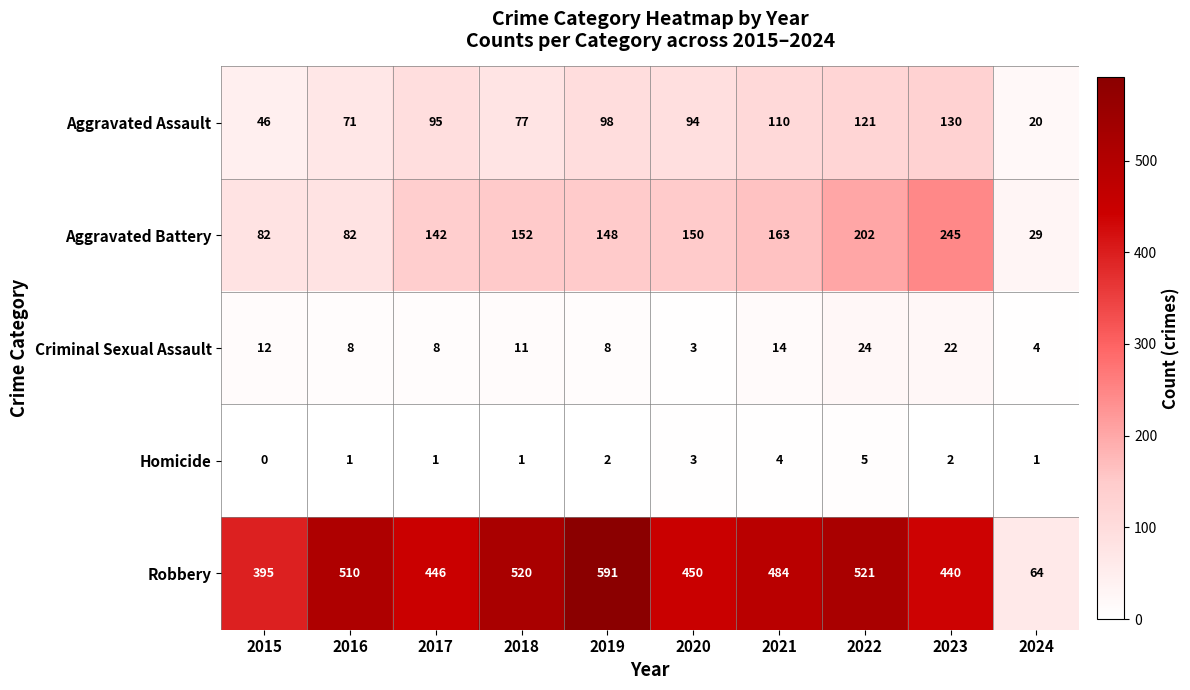

List the series in order of their peak value, highest first.

Robbery, Aggravated Battery, Aggravated Assault, Criminal Sexual Assault, Homicide